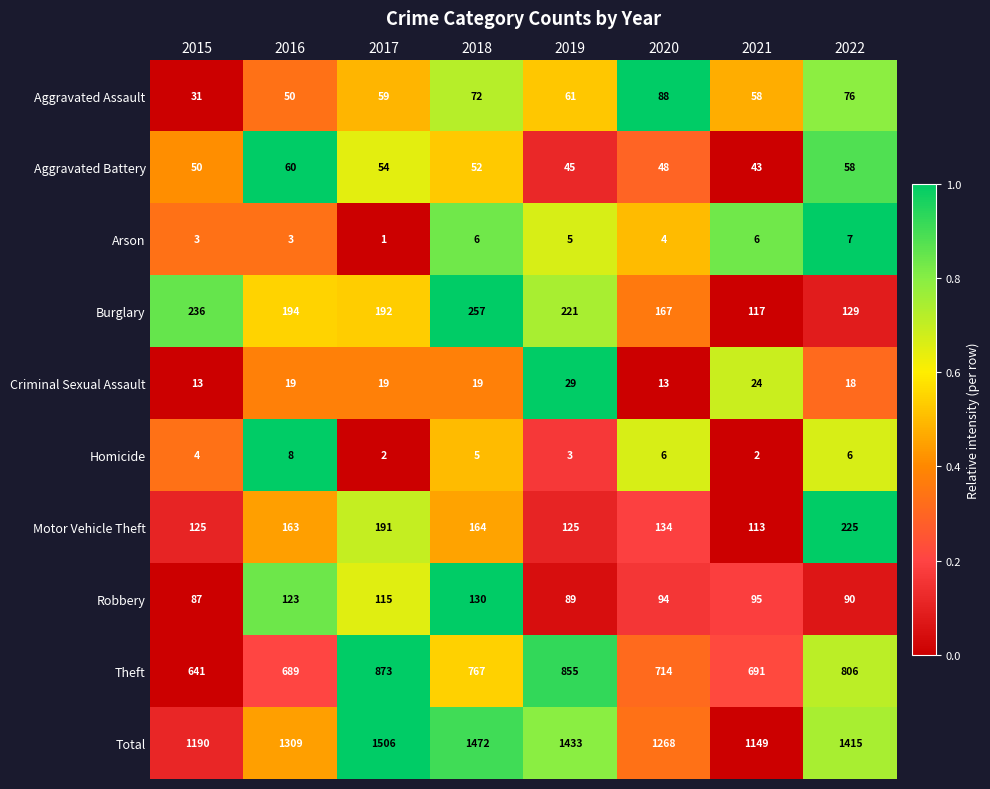

The value of Aggravated Assault at 2021 is 58. True or false?

True